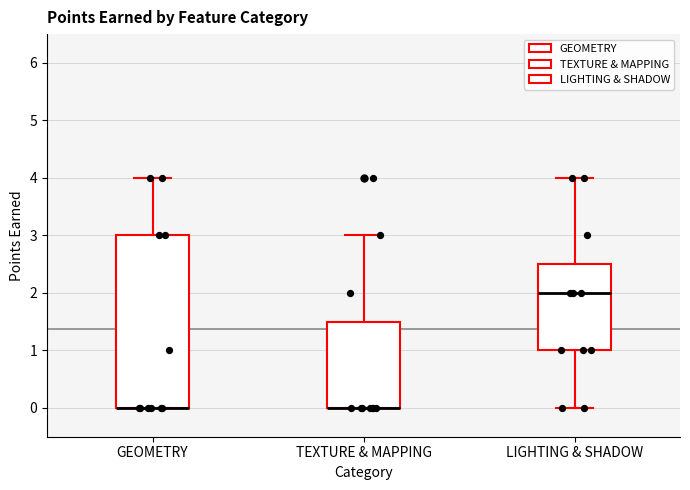

Reading left to right, read every box against the y-axis: the position of its median line, the range the box covers, and the ends of its whiskers. The values are not printed on the chart, so give them approximately, as read against the axis.

GEOMETRY: median 0.0 (drawn on the box's lower edge), box 0.0 to 3.0, whiskers 0.0 to 4.0
TEXTURE & MAPPING: median 0.0 (drawn on the box's lower edge), box 0.0 to 1.5, whiskers 0.0 to 3.0
LIGHTING & SHADOW: median 2.0, box 1.0 to 2.5, whiskers 0.0 to 4.0